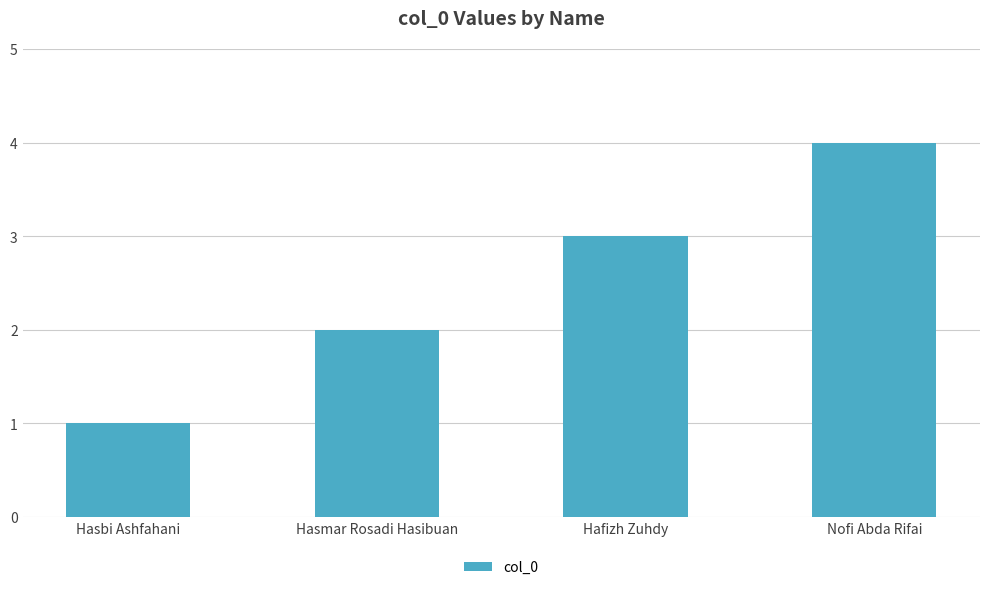

Does the chart contain stacked bars?

No